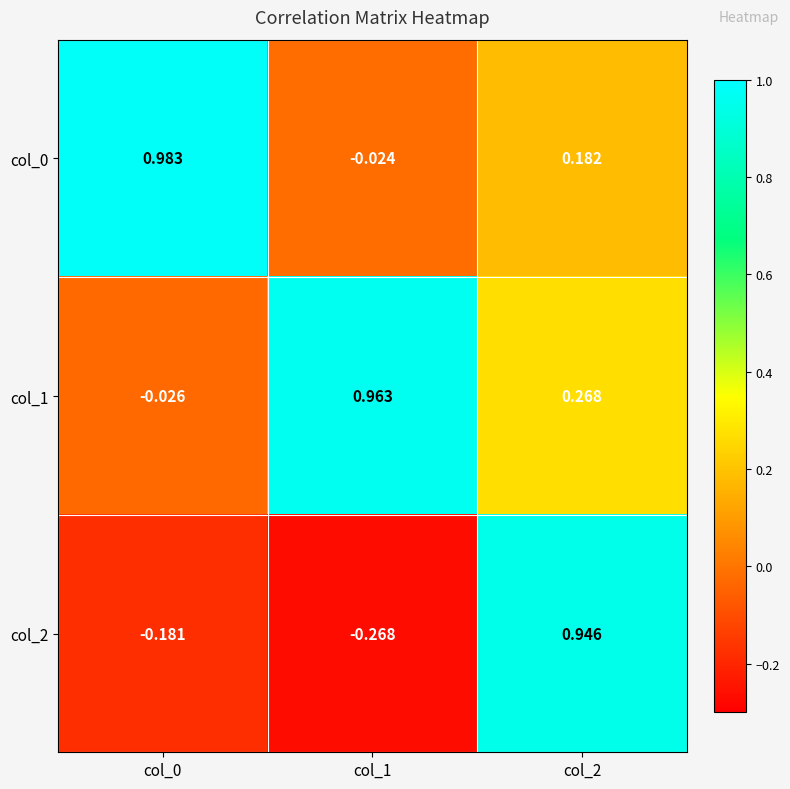

Is the value of col_1 at col_0 greater than the value of col_0 at col_1?

No